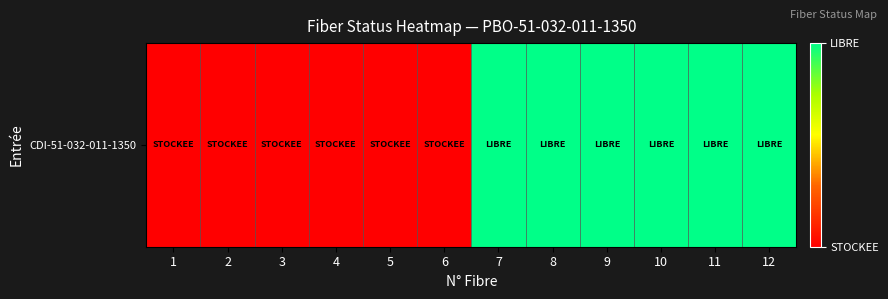

What is the sum of all values?

6